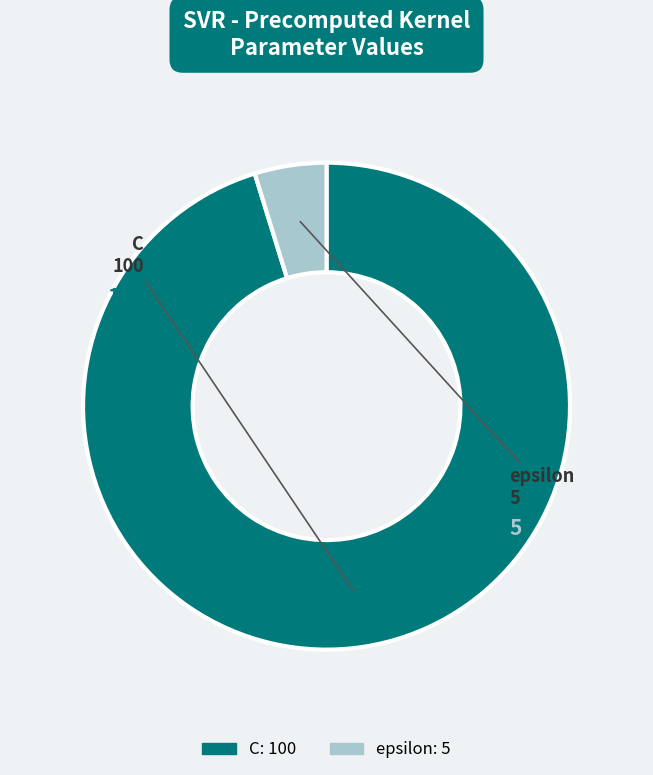

Which category has the smallest portion of the pie?

epsilon